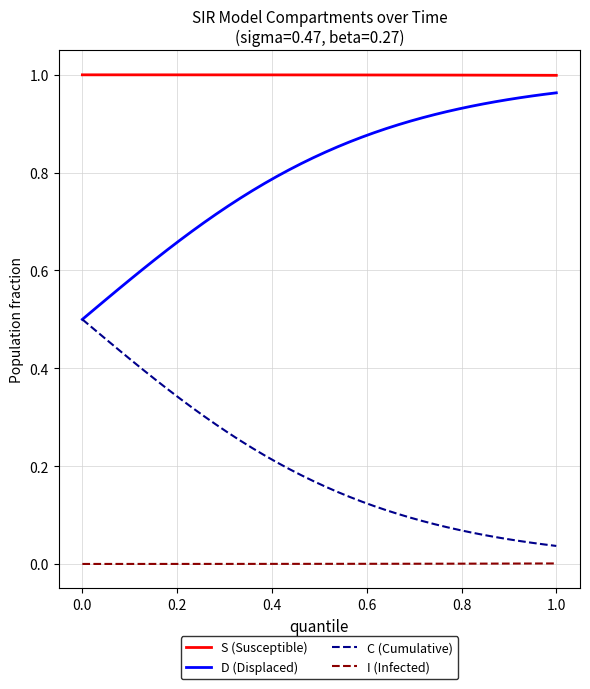

List the series in order of their overall mean, highest first.

S (Susceptible), D (Displaced), C (Cumulative), I (Infected)